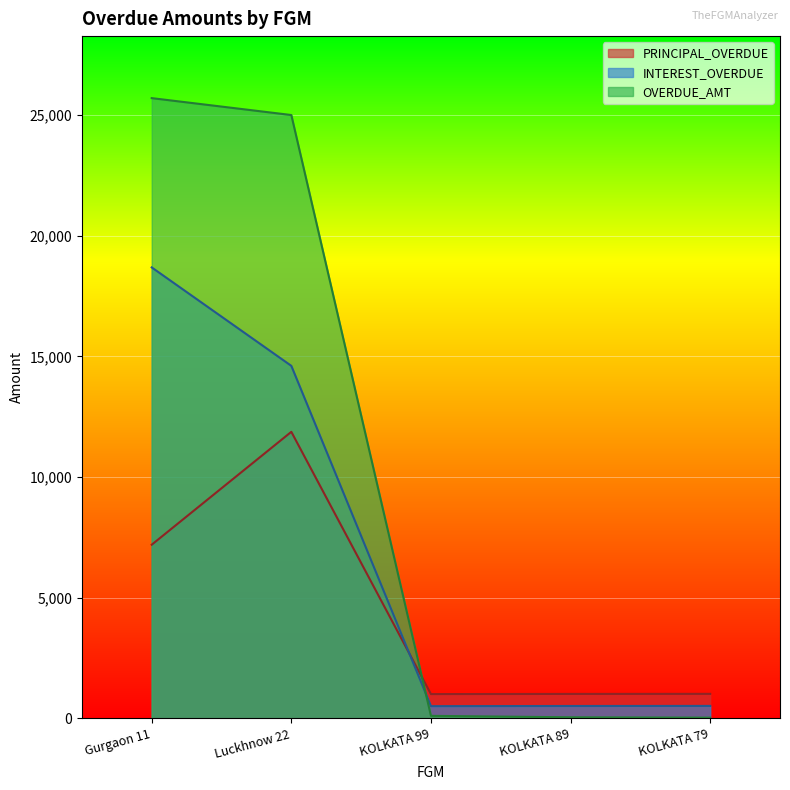

How many values in the OVERDUE_AMT series exceed 100?

2